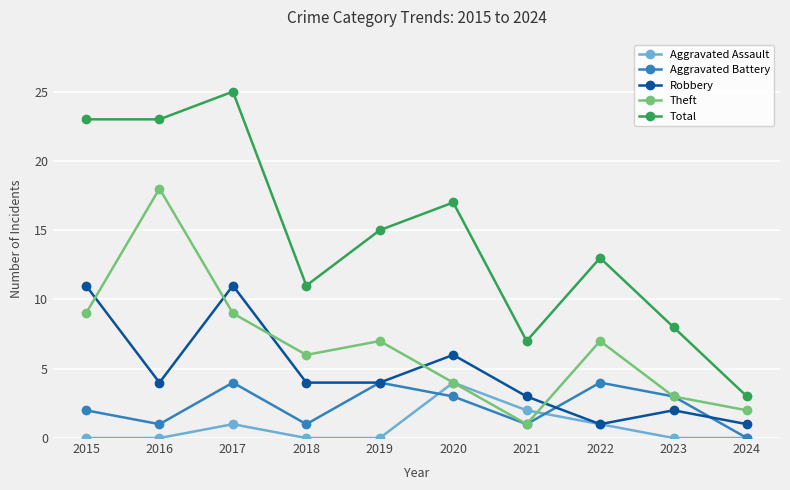

Does the chart have visible grid lines?

Yes